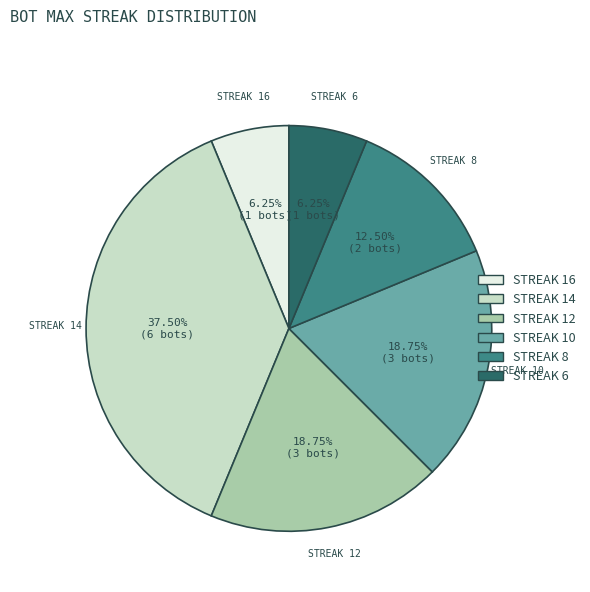

Does any single category account for the majority?

No